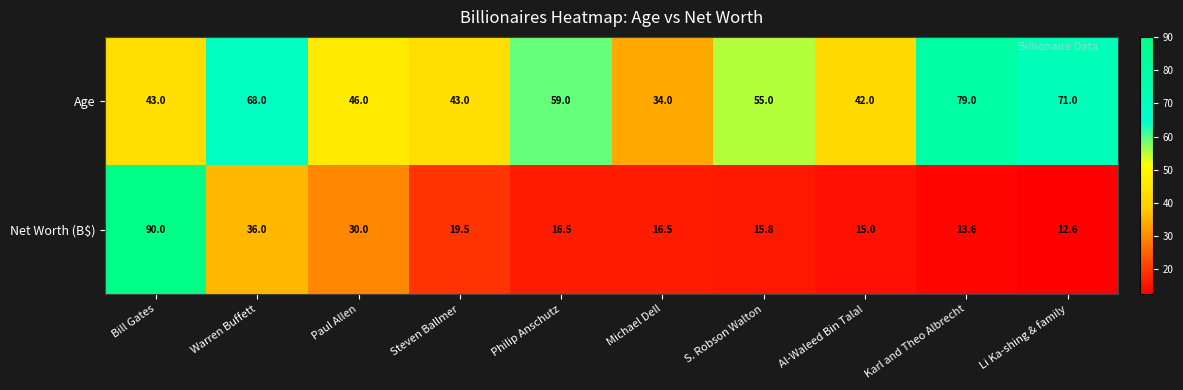

Reading left to right, transcribe all the data shown in this chart.

Age: 43.0	68.0	46.0	43.0	59.0	34.0	55.0	42.0	79.0	71.0
Net Worth (B$): 90.0	36.0	30.0	19.5	16.5	16.5	15.8	15.0	13.6	12.6